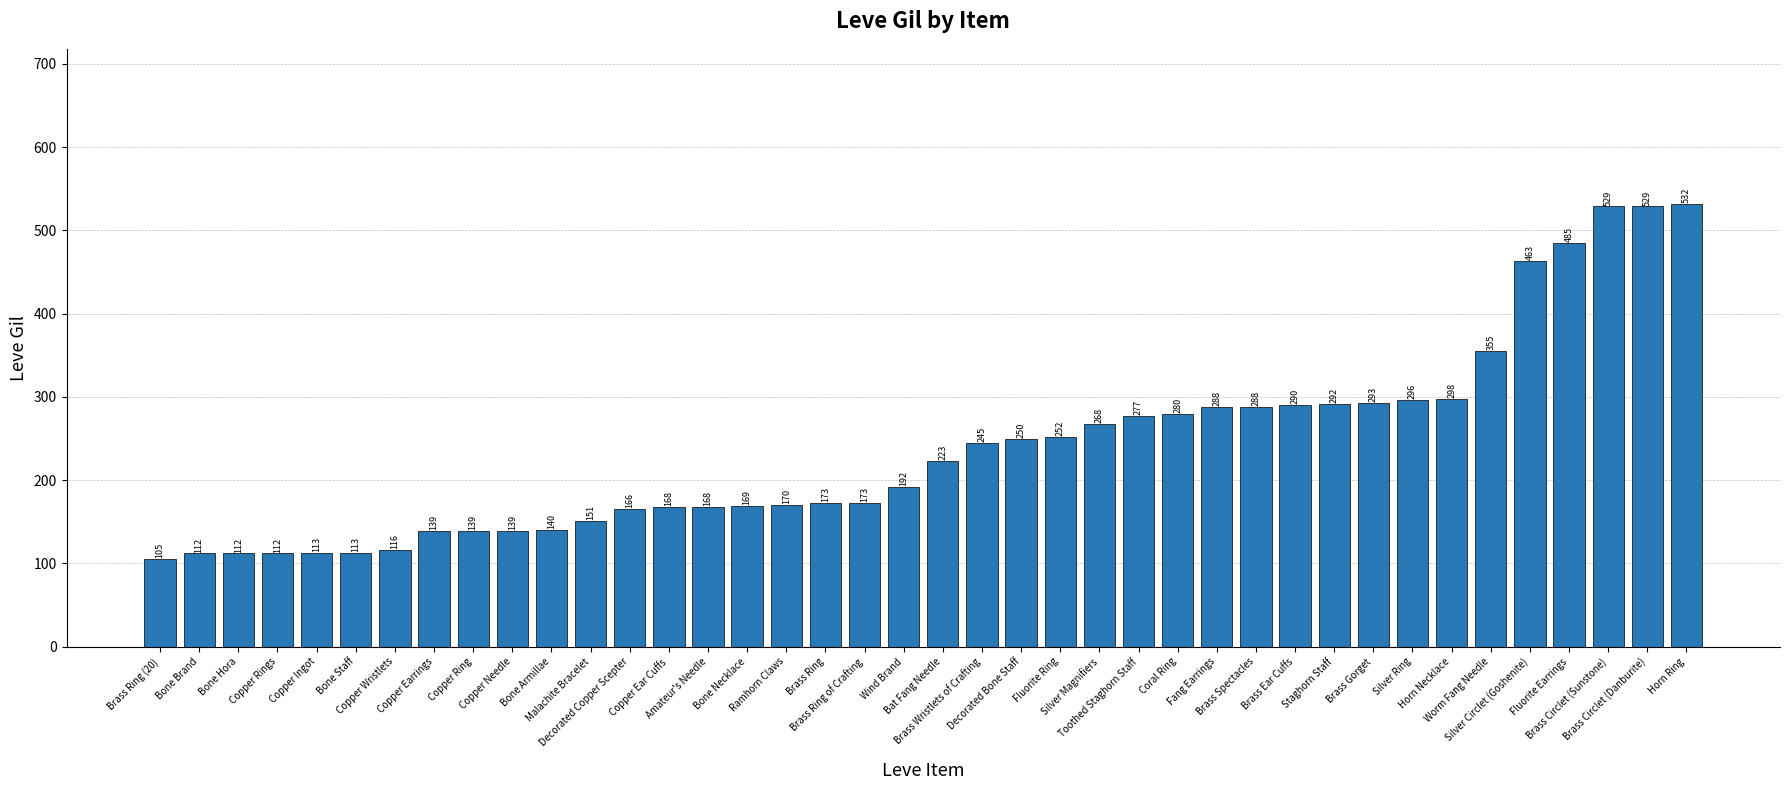

What position from the right is Copper Ring?

32